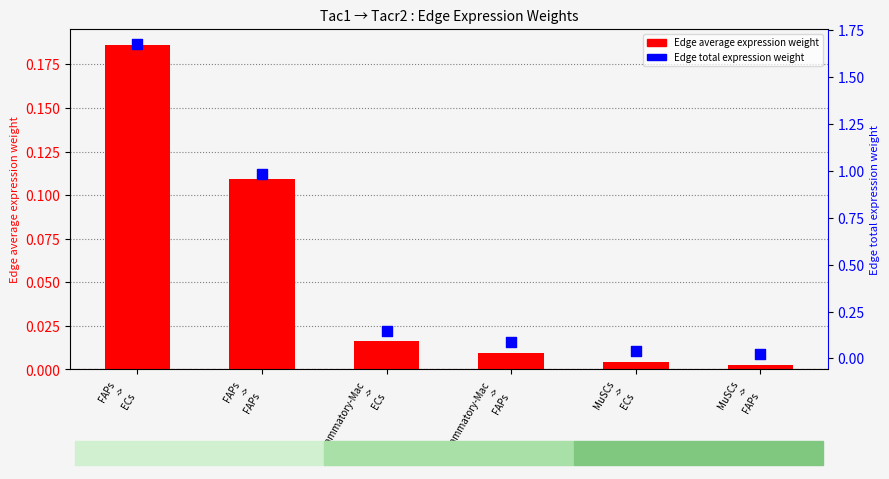

Which series has the largest Y range (max minus min)?

Edge total expression weight